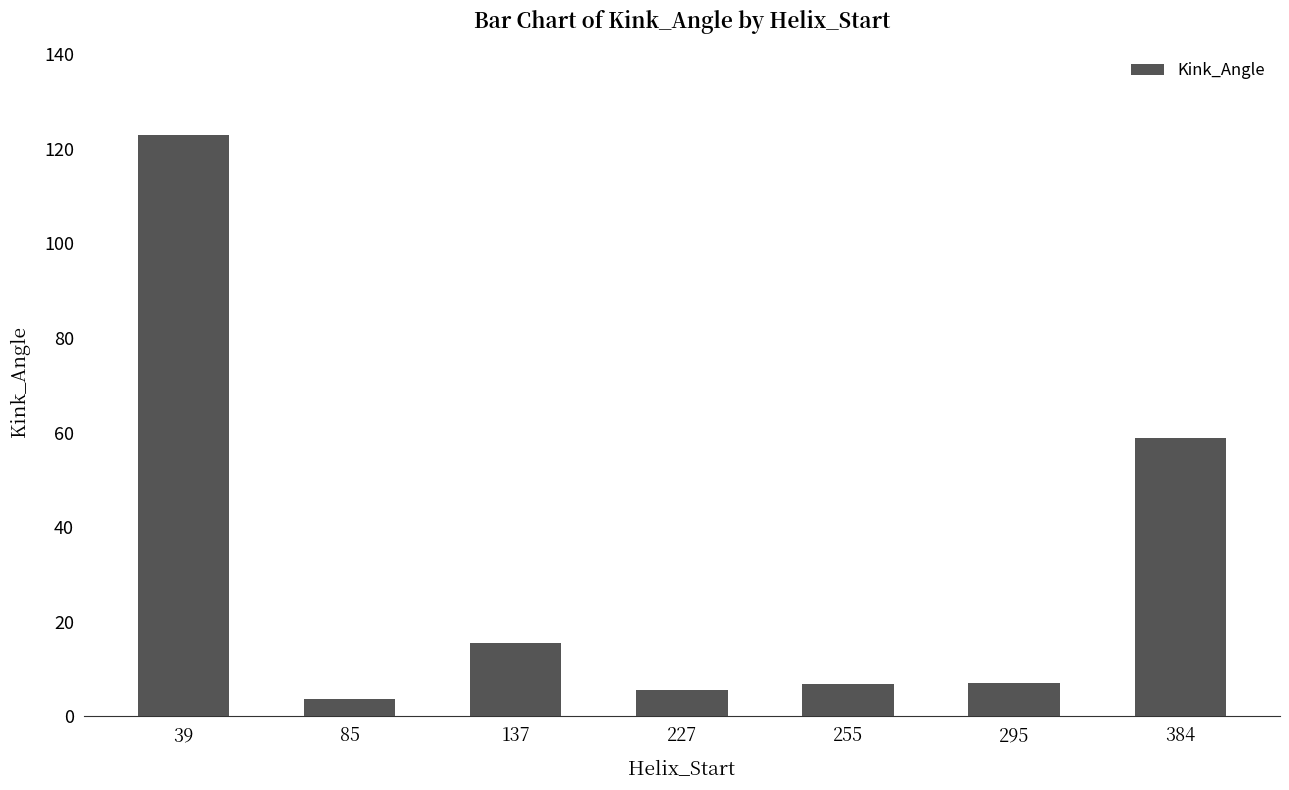

Read the value at 295.

7.0